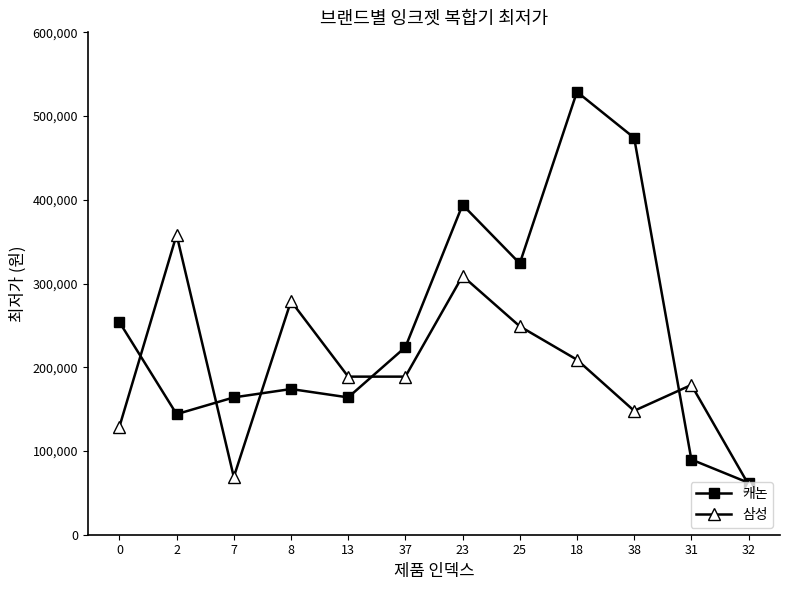

What position from the right is 2?

11